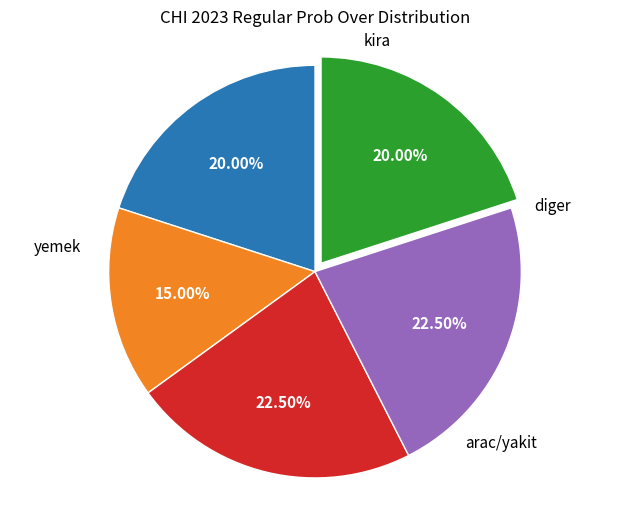

Does any single category account for the majority?

No